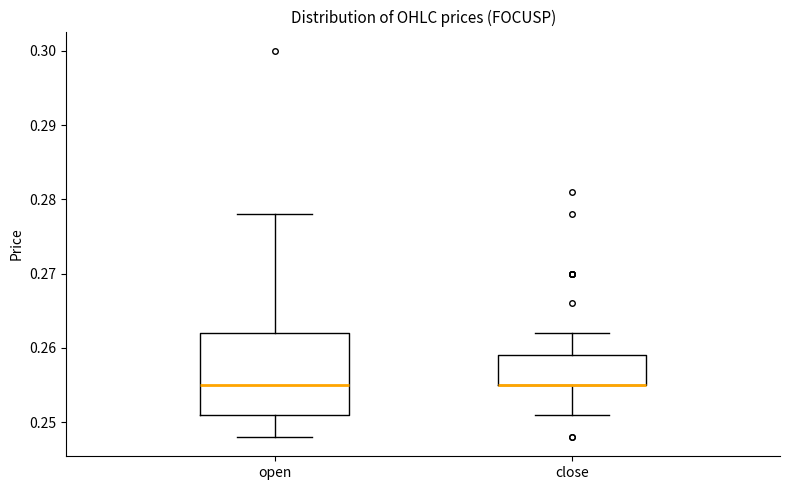

Which box is the tallest, from its lower edge to its upper edge?

open